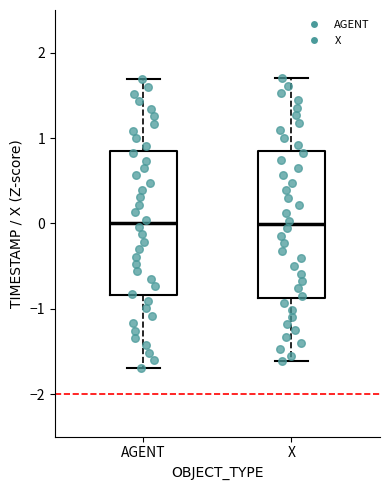

Where is the lower edge of the box for X on the y-axis? The values are not printed on the chart, so give them approximately, as read against the axis.

-0.9